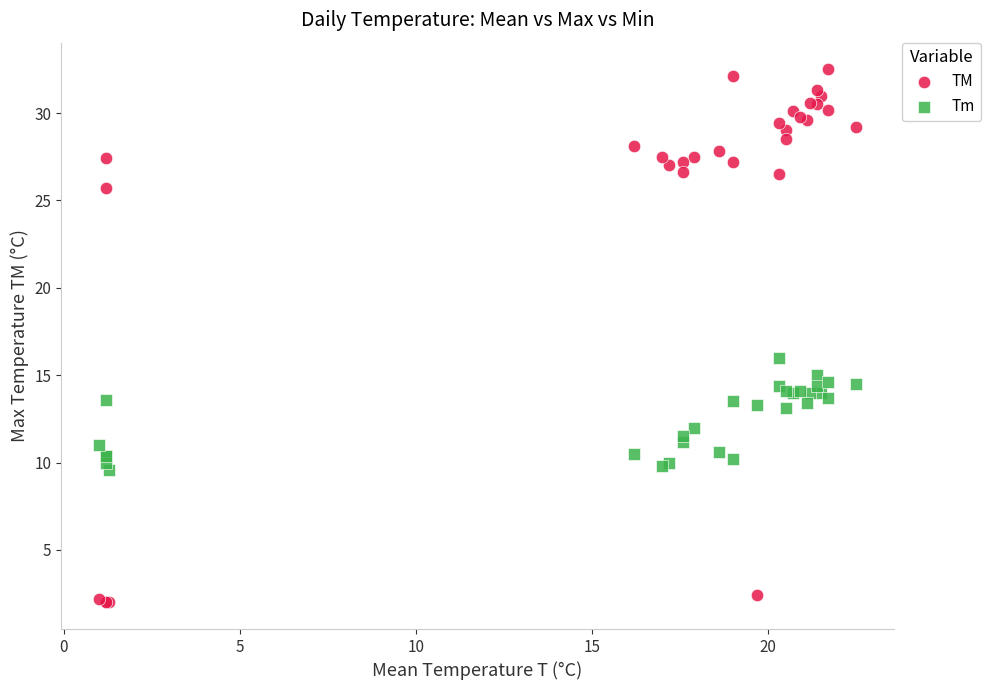

In the TM series, what Y value is closest to 17?

25.7